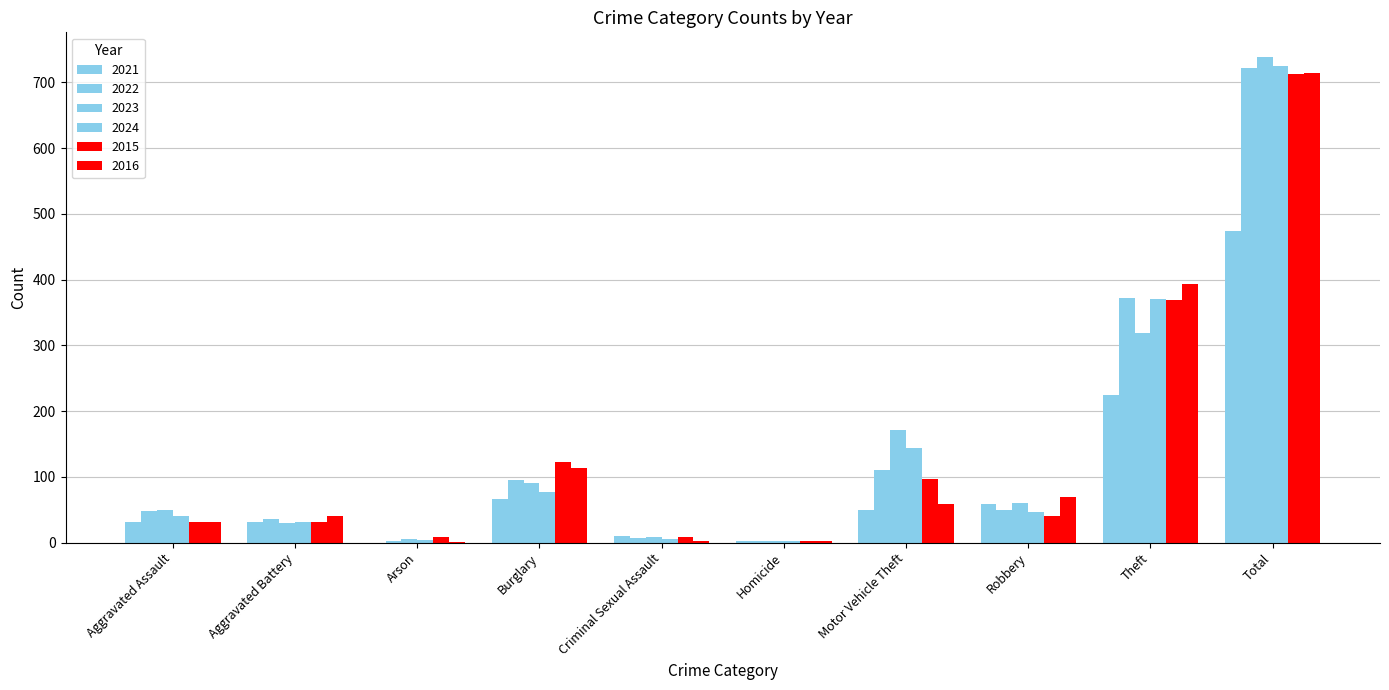

At which label does 2024 reach its minimum?

Homicide